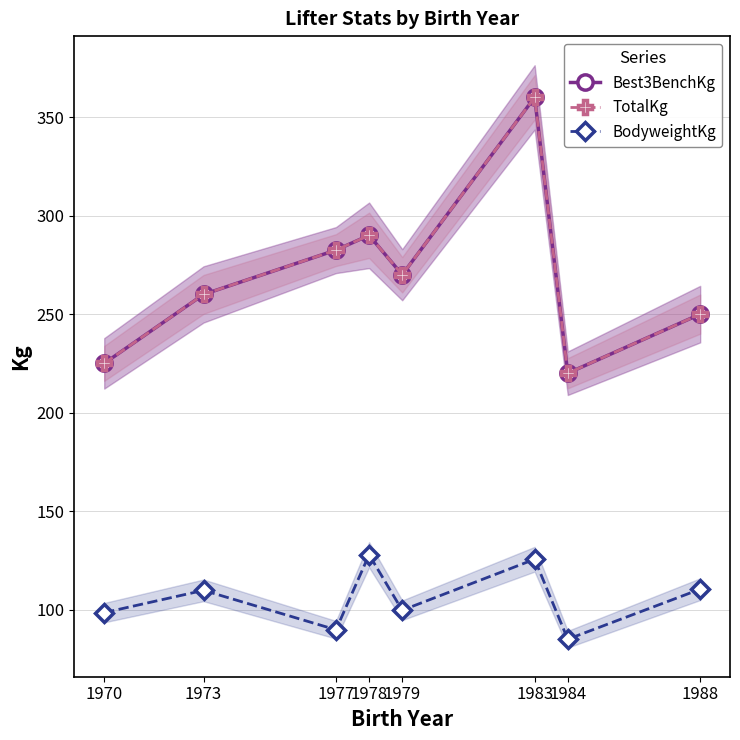

Where is the first local minimum for TotalKg?

1979